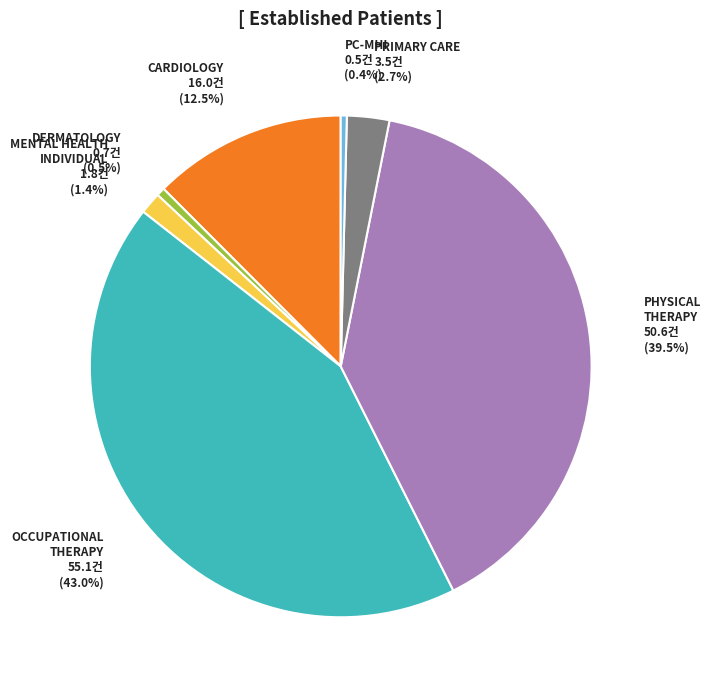

Which slice is the largest?

OCCUPATIONAL THERAPY